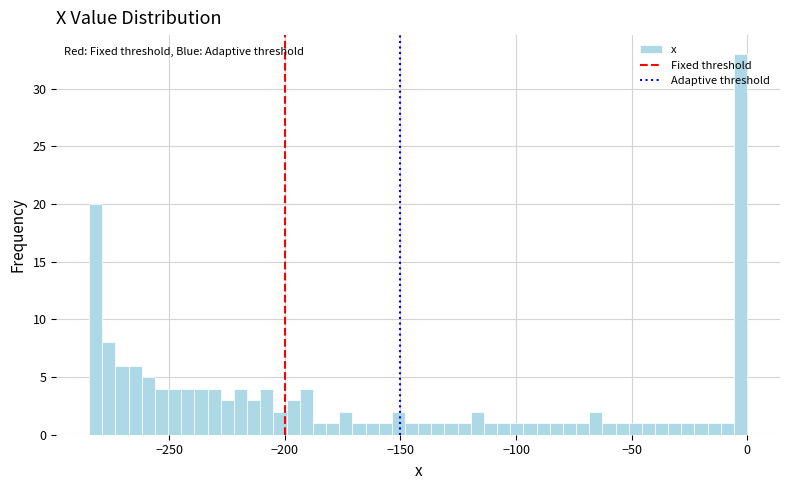

Around what value on the x-axis is the tallest bar? Give the approximate position of its centre, as read against the axis.

-5